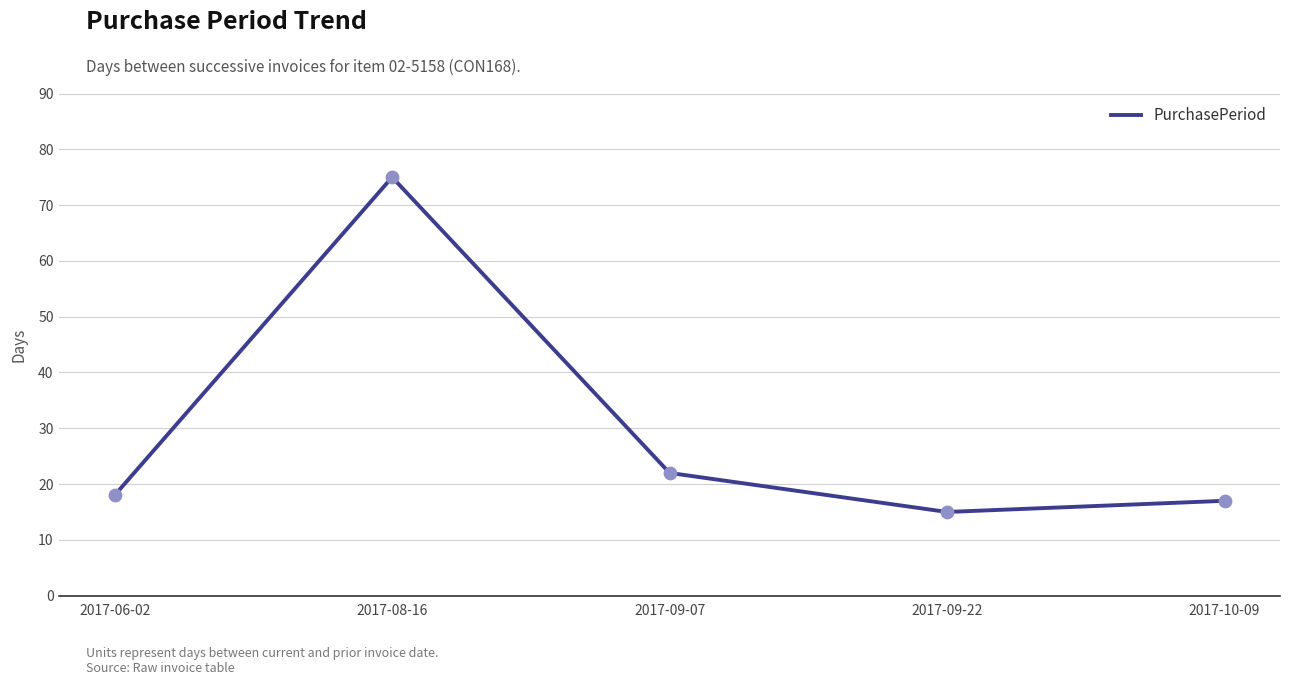

What is the change in value from 2017-08-16 to 2017-10-09?

-58